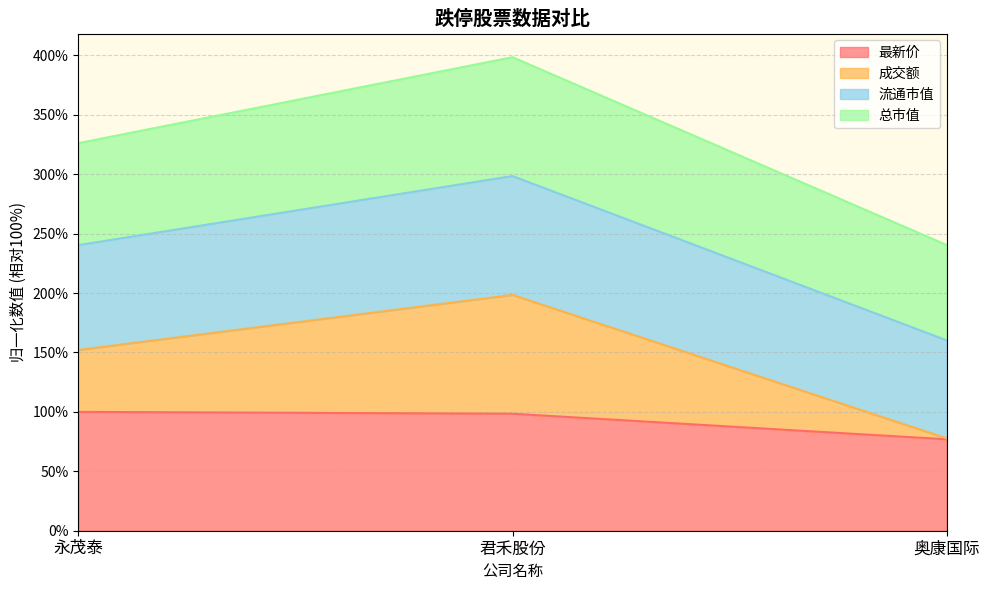

Which has a higher value, 永茂泰 or 君禾股份?

永茂泰